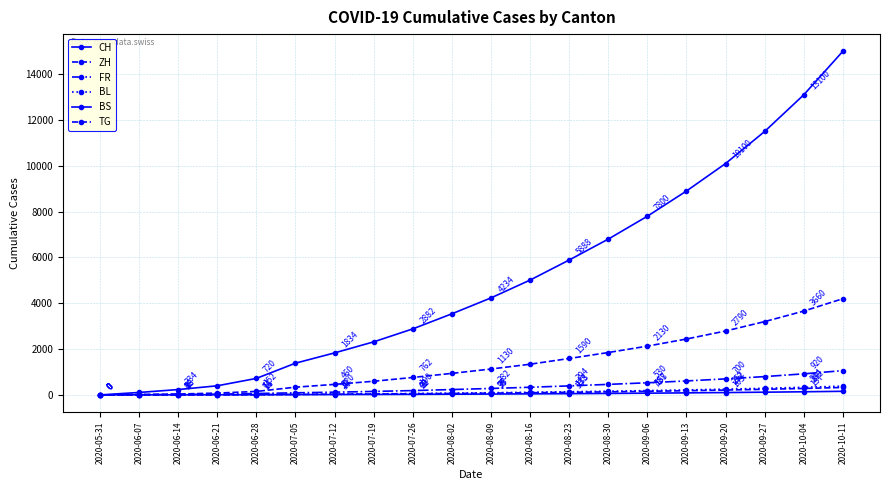

What is the total value across all series at 2020-09-27?

16154